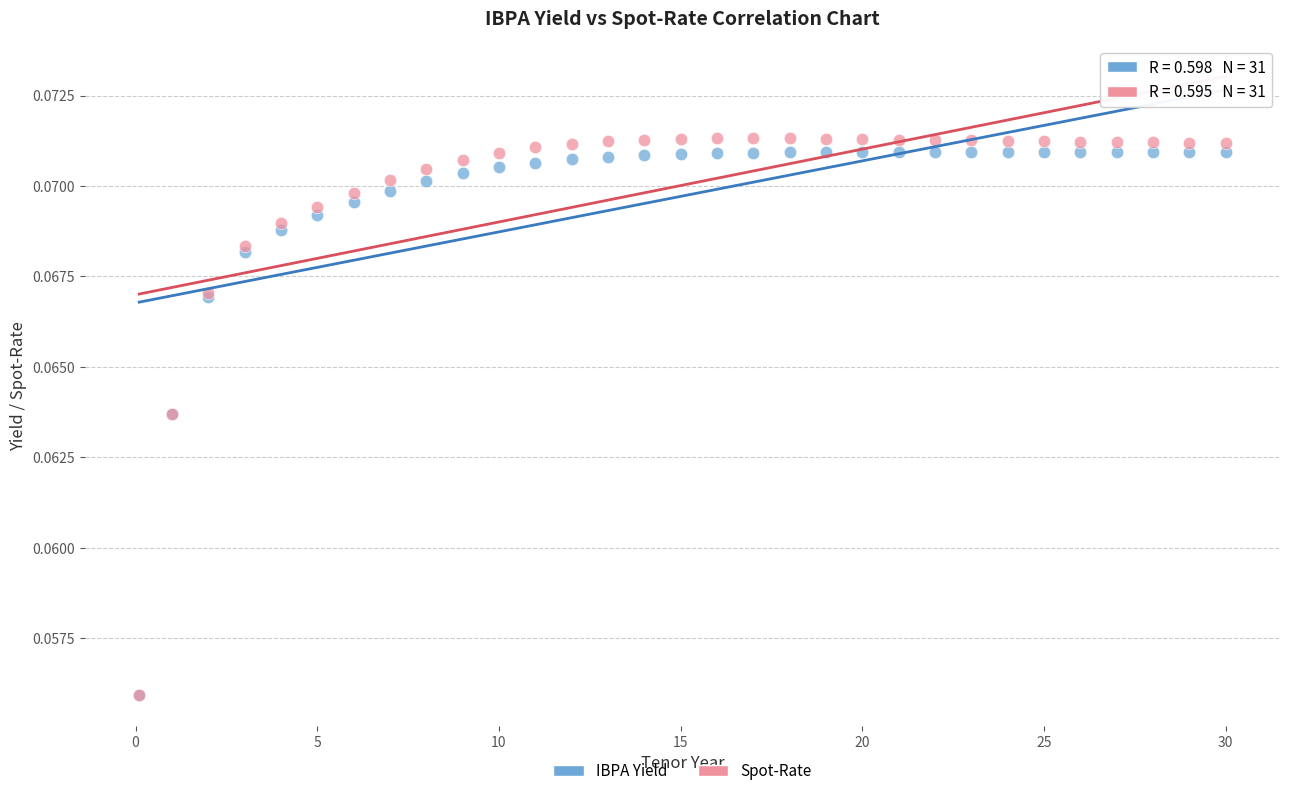

What are all the series names shown in the legend?

IBPA Yield, Spot-Rate